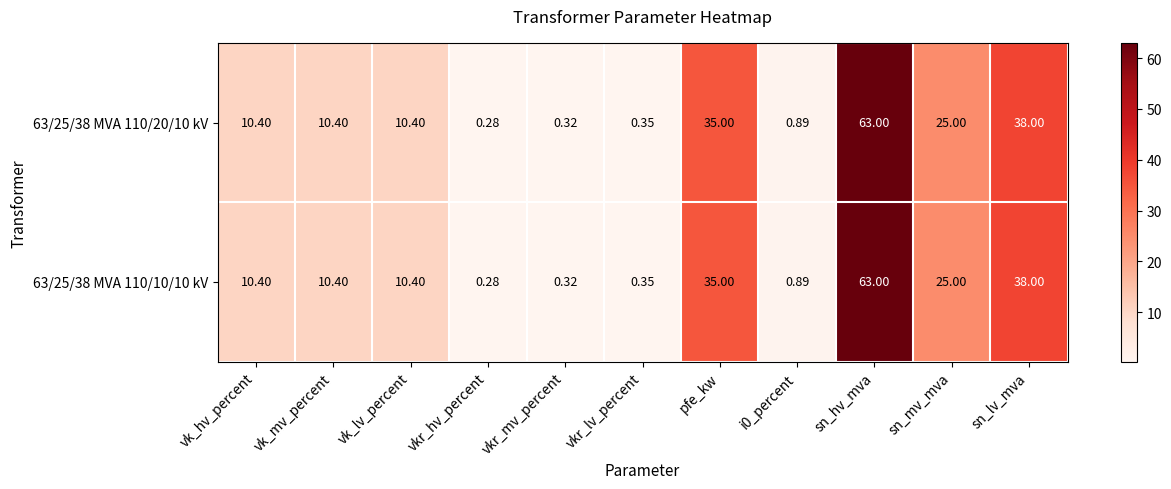

Is the value of 63/25/38 MVA 110/10/10 kV at vkr_lv_percent greater than the value of 63/25/38 MVA 110/20/10 kV at sn_mv_mva?

No